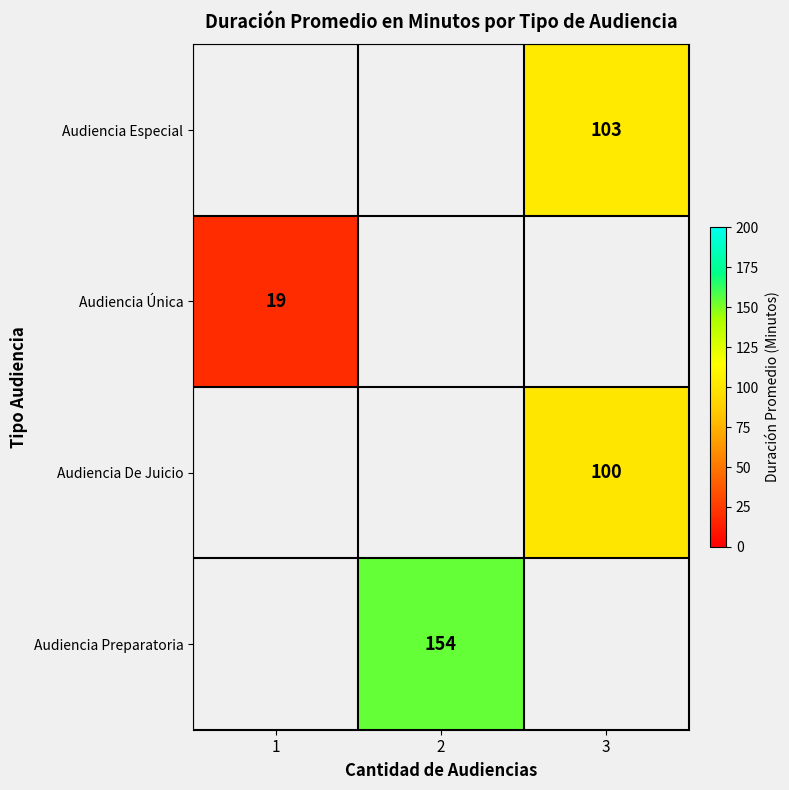

Count the number of data series in this chart.

4